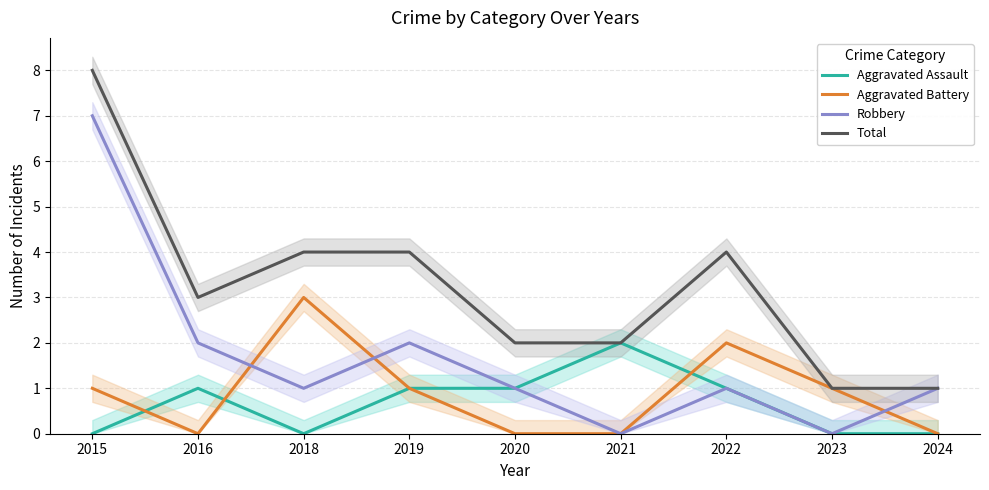

The Robbery series shows 1 at 2024. True or false?

True